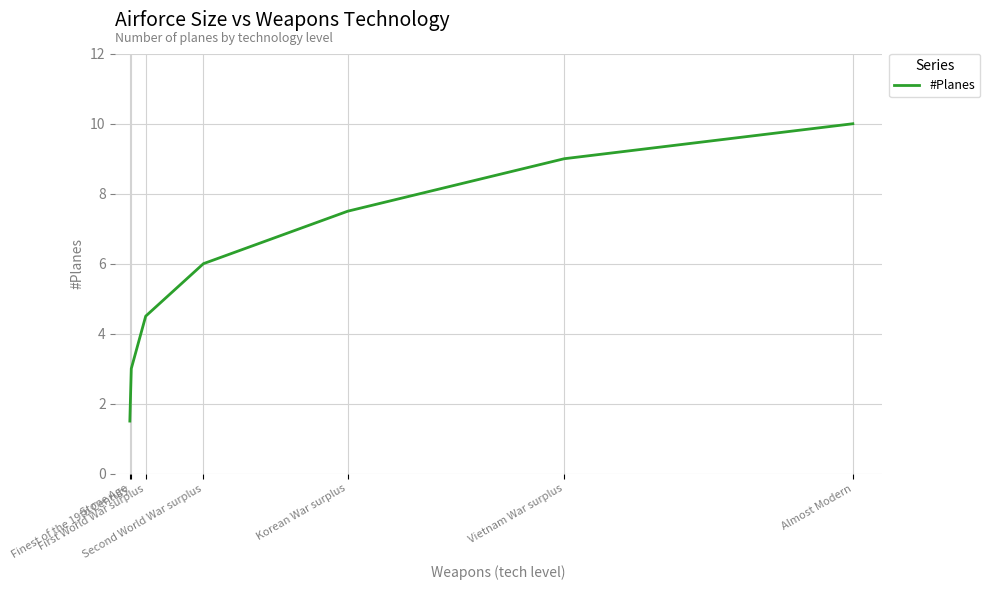

What is the minimum value shown in the chart?

1.5